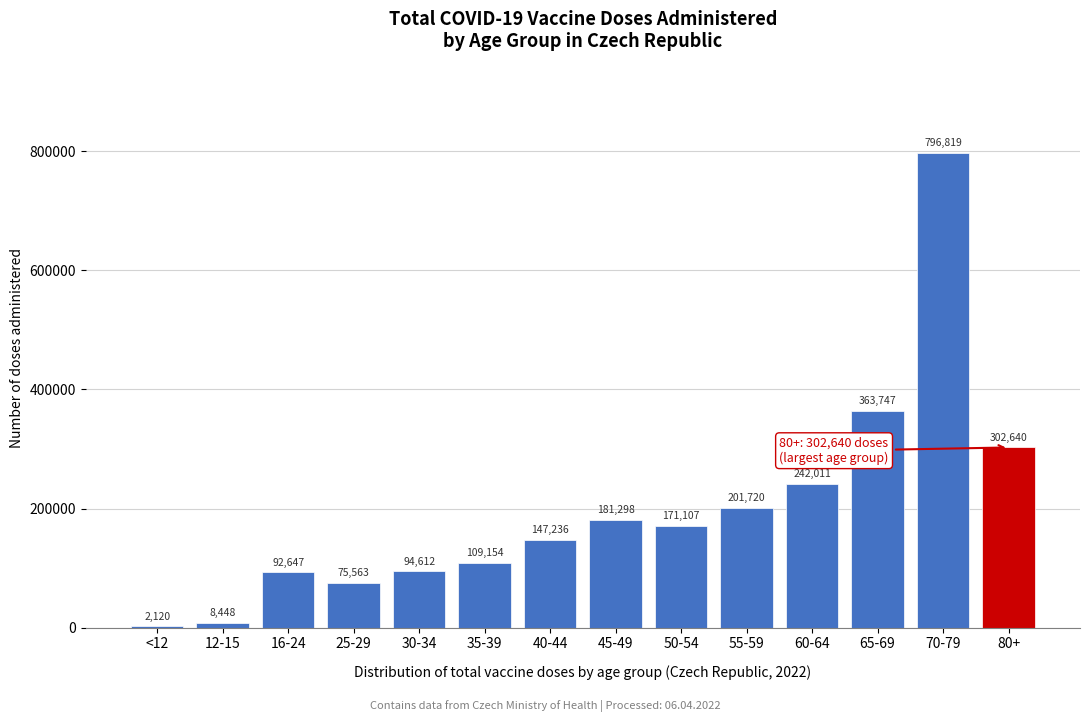

Reading right to left, list all the values displayed in this chart.

80+=302640	70-79=796819	65-69=363747	60-64=242011	55-59=201720	50-54=171107	45-49=181298	40-44=147236	35-39=109154	30-34=94612	25-29=75563	16-24=92647	12-15=8448	<12=2120